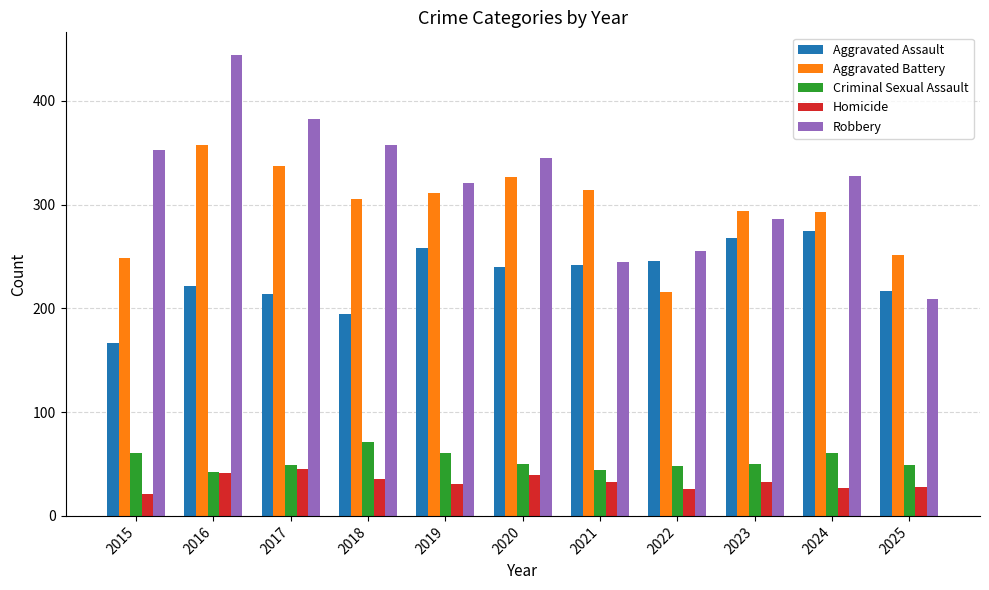

The value of Criminal Sexual Assault at 2020 is 50. True or false?

True